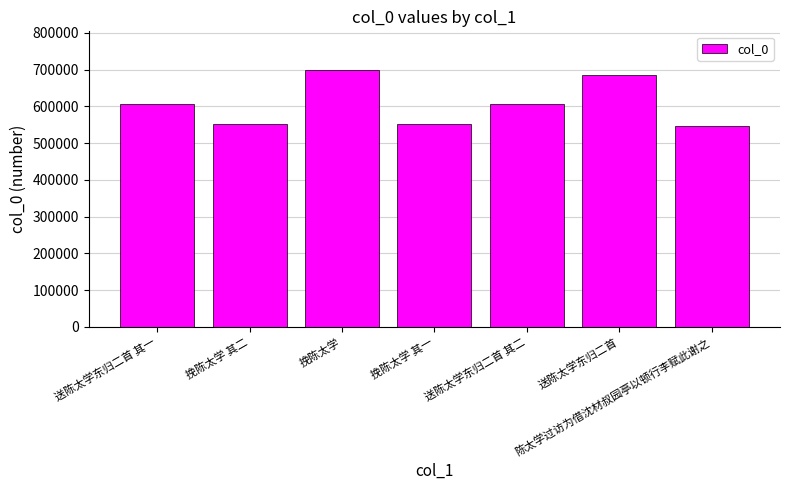

What is the smallest value displayed?

545843